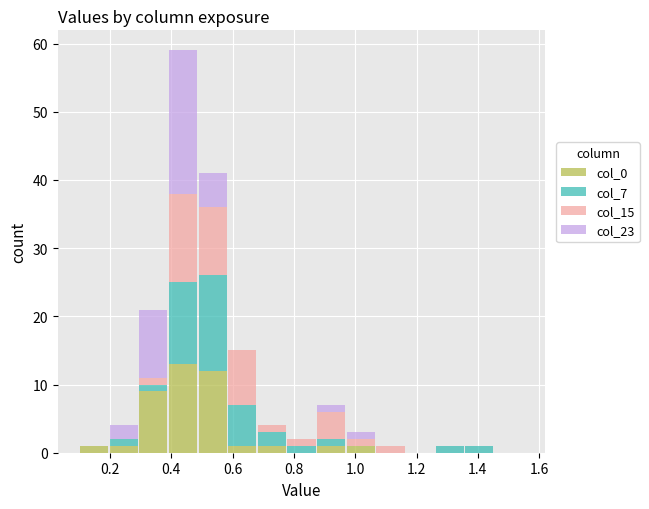

Which range on the x-axis has the tallest stacked bar (by total height)?

0.40 to 0.48